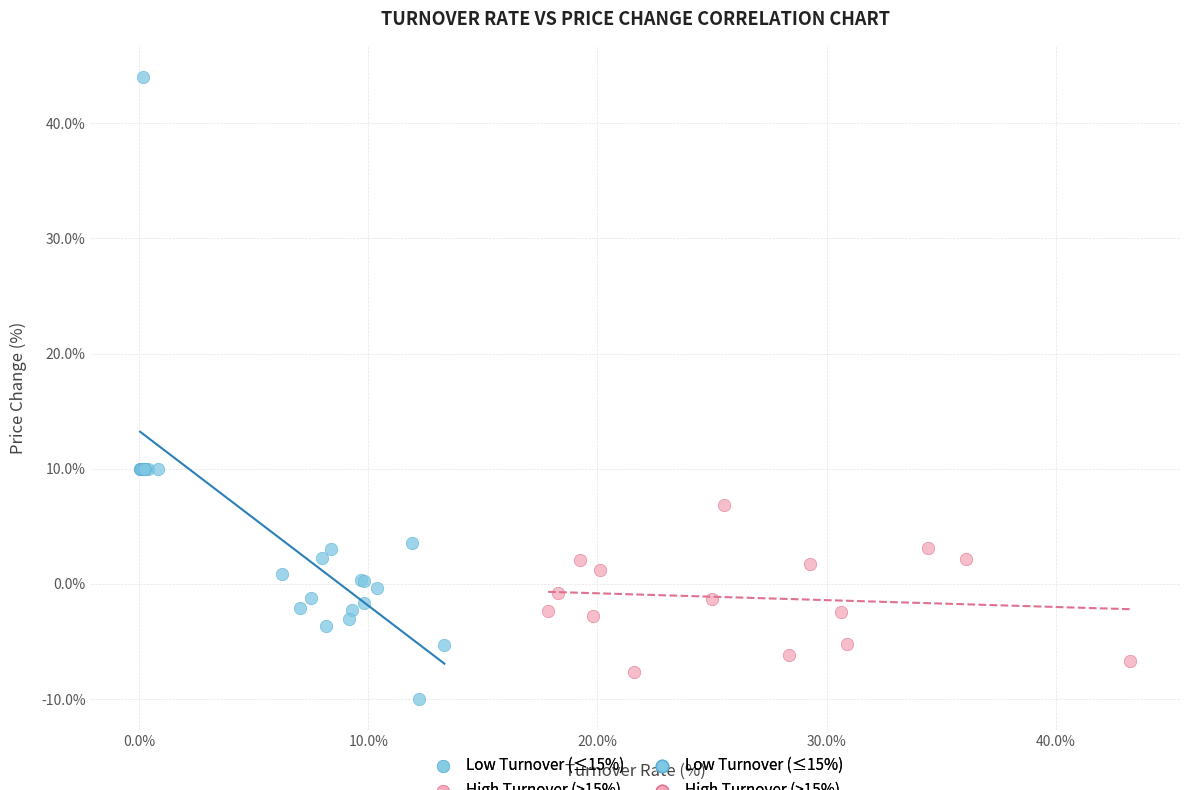

Which series has the largest Y range (max minus min)?

Low Turnover (≤15%)